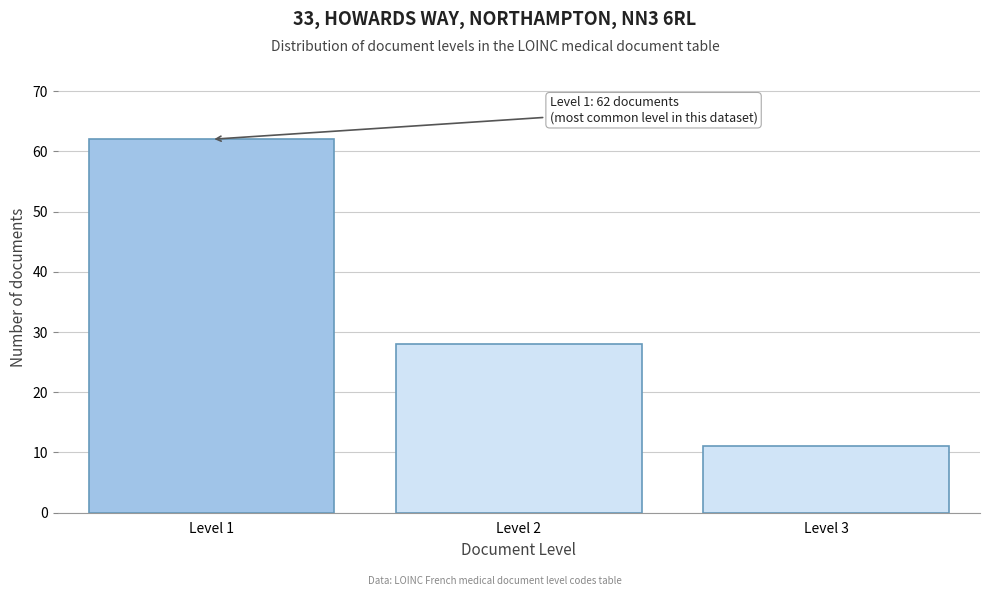

Reading left to right, extract all data points from this chart.

Level 1=62	Level 2=28	Level 3=11